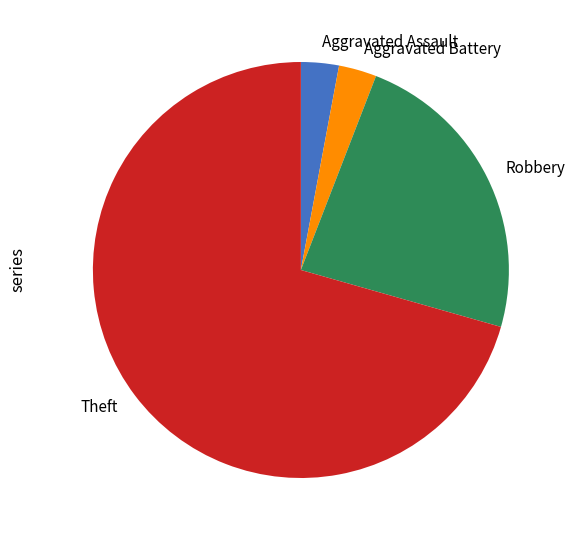

Approximately how many times larger is the value at Aggravated Assault compared to Aggravated Battery?

1.0